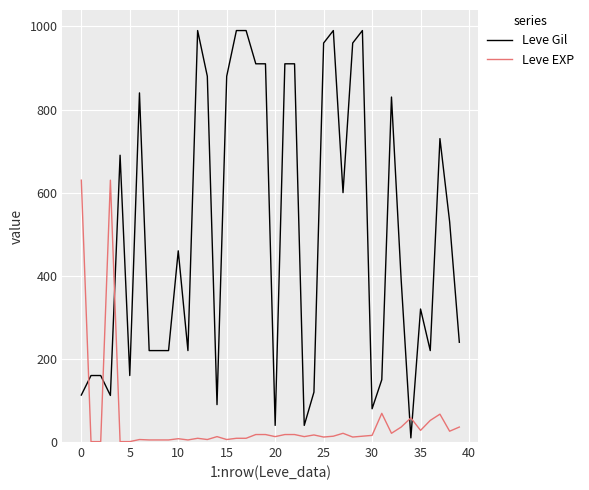

Which series has the largest total across all categories?

Leve Gil